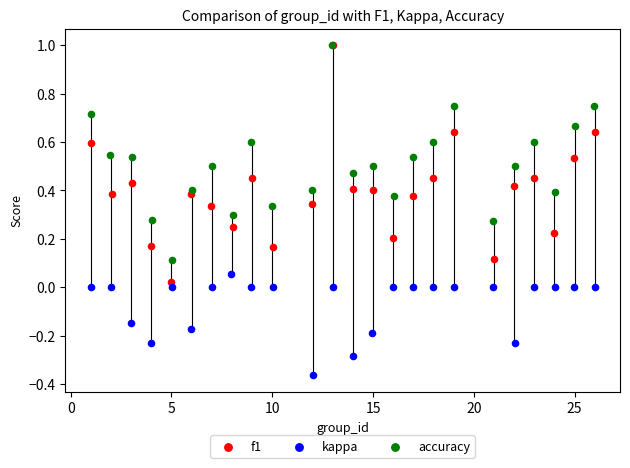

Which series reaches the minimum Y coordinate?

kappa